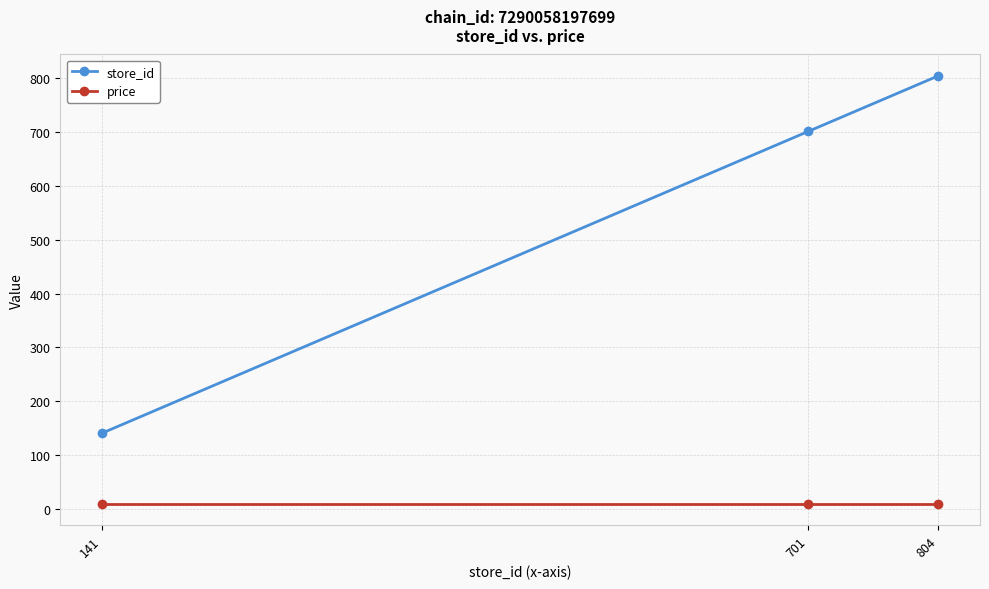

At 141, list the series in order from smallest to largest.

price, store_id